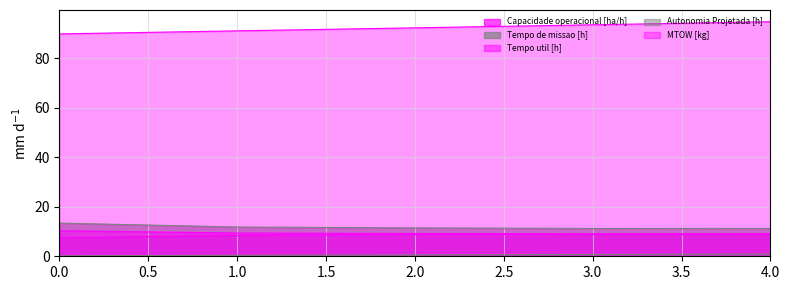

True or false: Tempo de missao [h] and Autonomia Projetada [h] intersect in this chart.

False